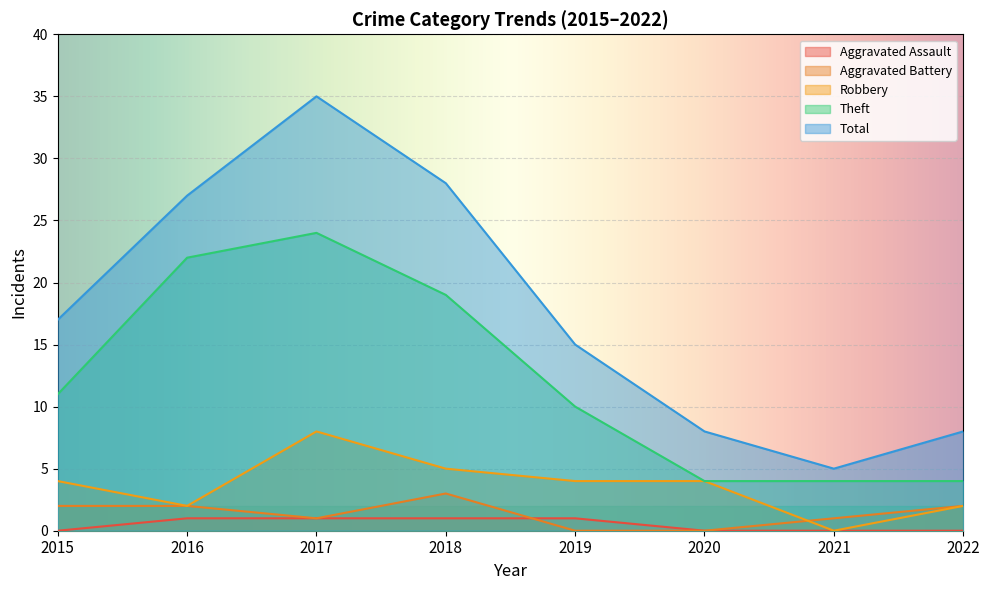

True or false: Total has more than 0 interior local peaks.

True